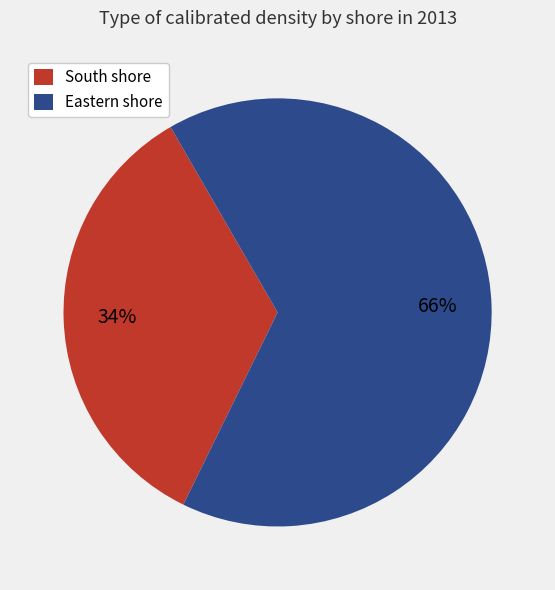

What is the largest slice in the pie chart?

Eastern shore